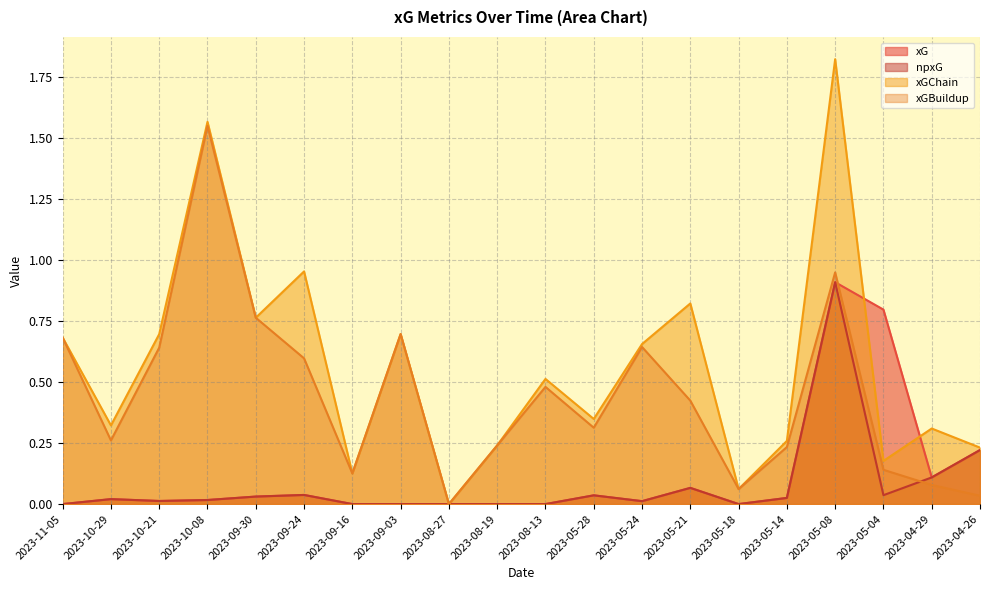

What is the label of the 7th point from the right?

2023-05-21